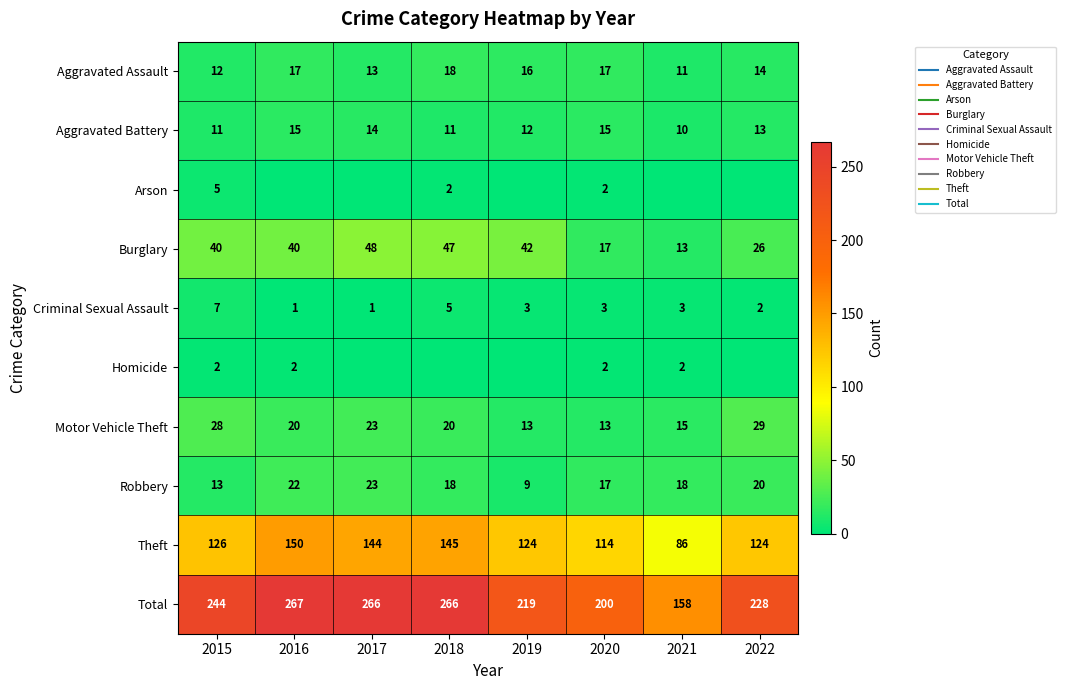

What is the difference between the Aggravated Assault values at 2019 and 2020?

1